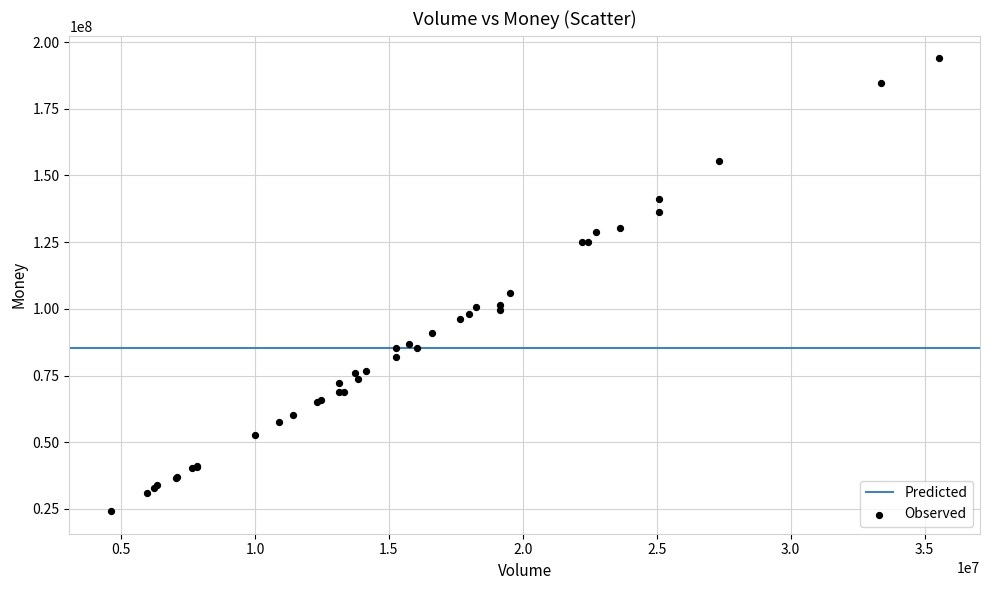

What Y value in the scatter plot is closest to 109027384?

106040673